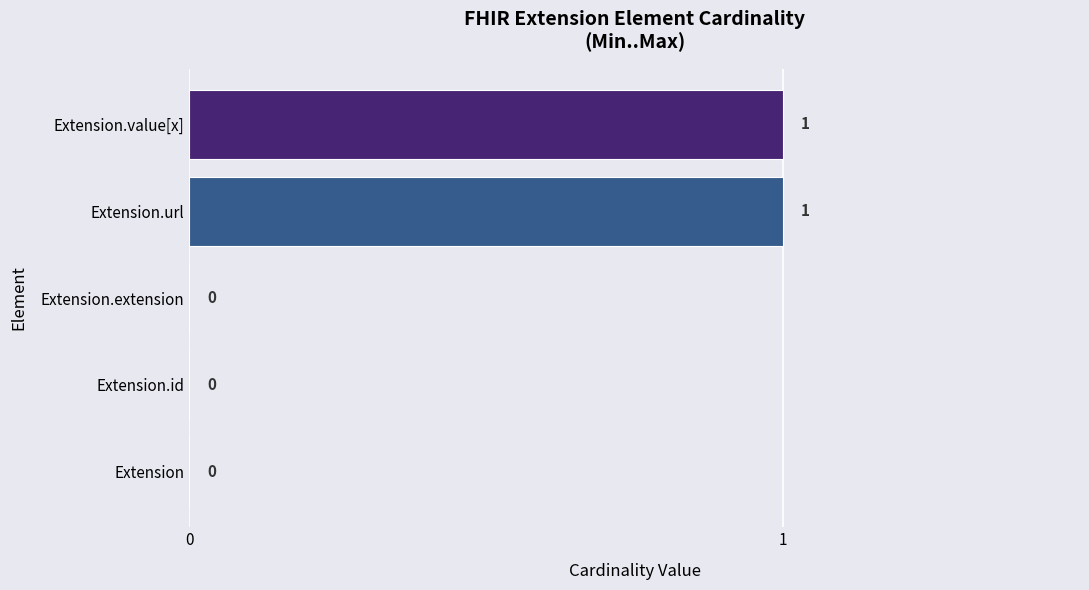

The chart shows a value of 0 at Extension.value[x]. True or false?

False